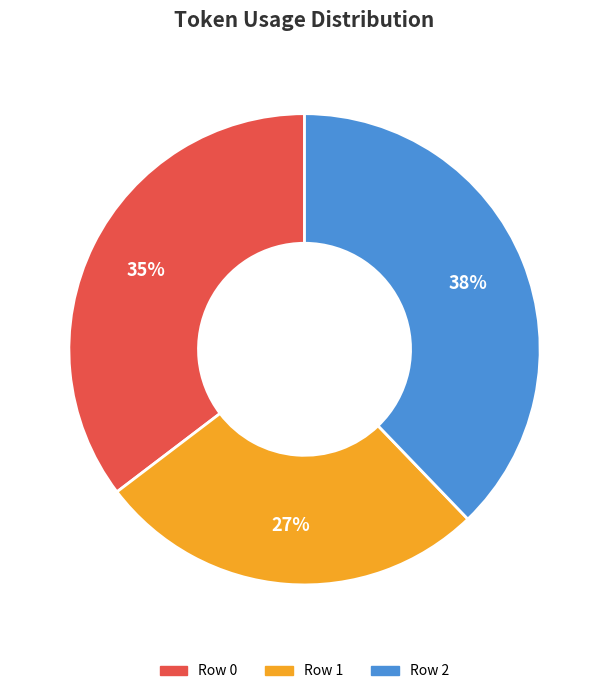

To the nearest percent, what is the difference between the Row 1 and Row 2 slice percentages?

11%